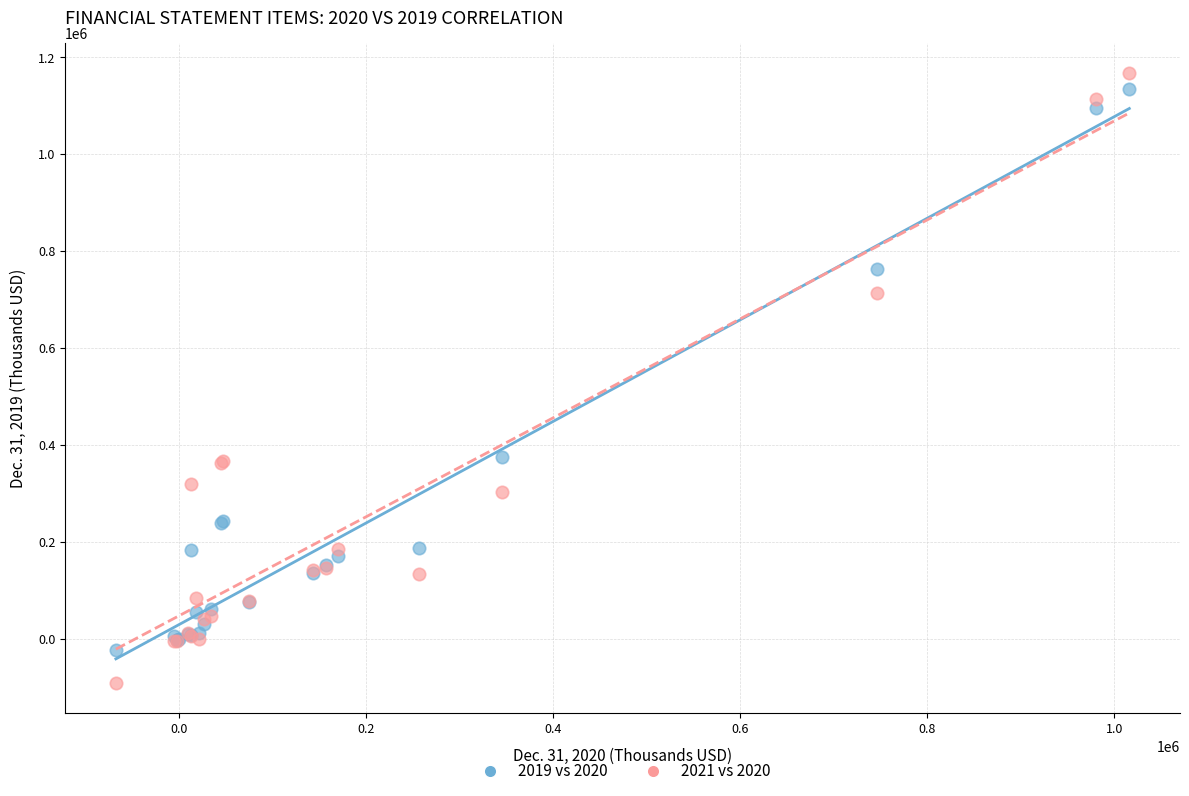

Which series has the widest spread of Y values?

2021 vs 2020